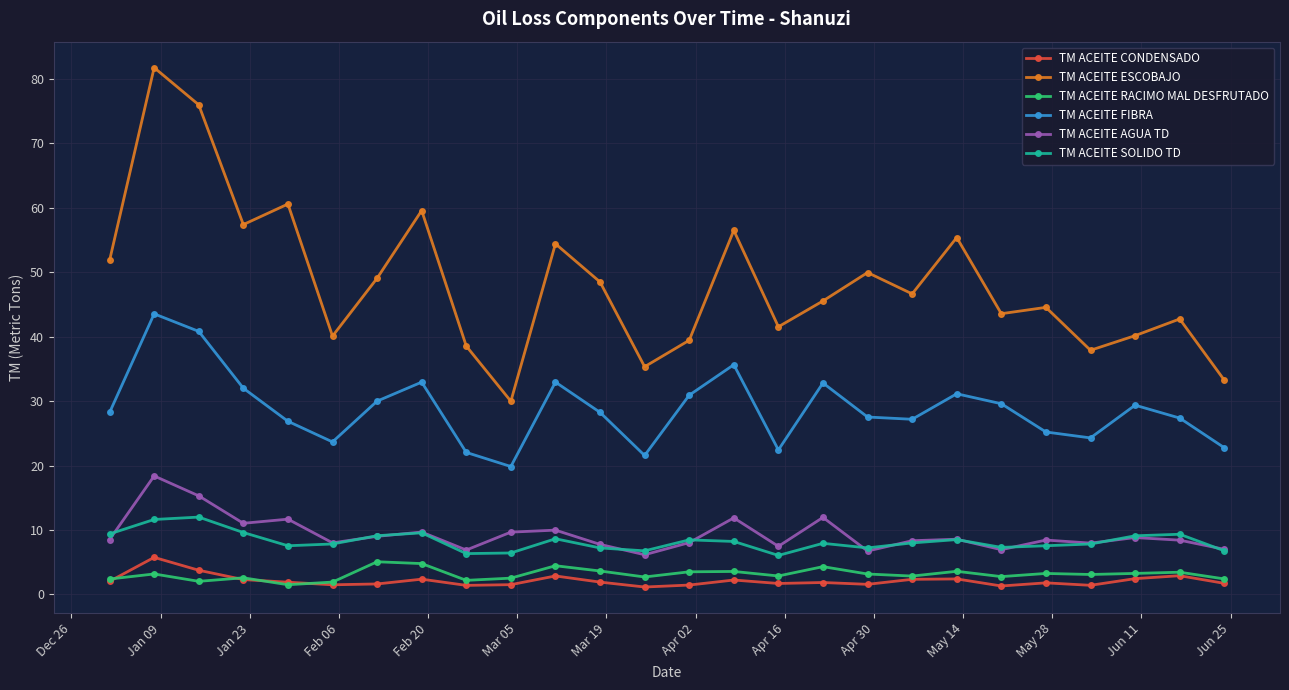

What is the value of the TM ACEITE RACIMO MAL DESFRUTADO point at the 10th from the left?

2.5